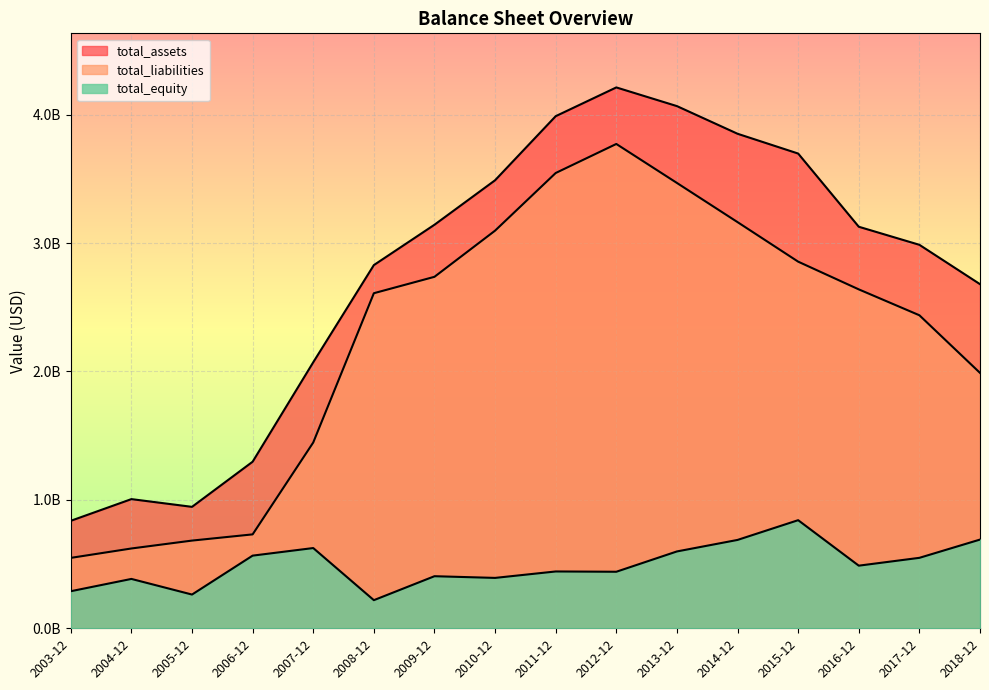

Is it true that total_equity equals 405591000 at 2009-12?

True